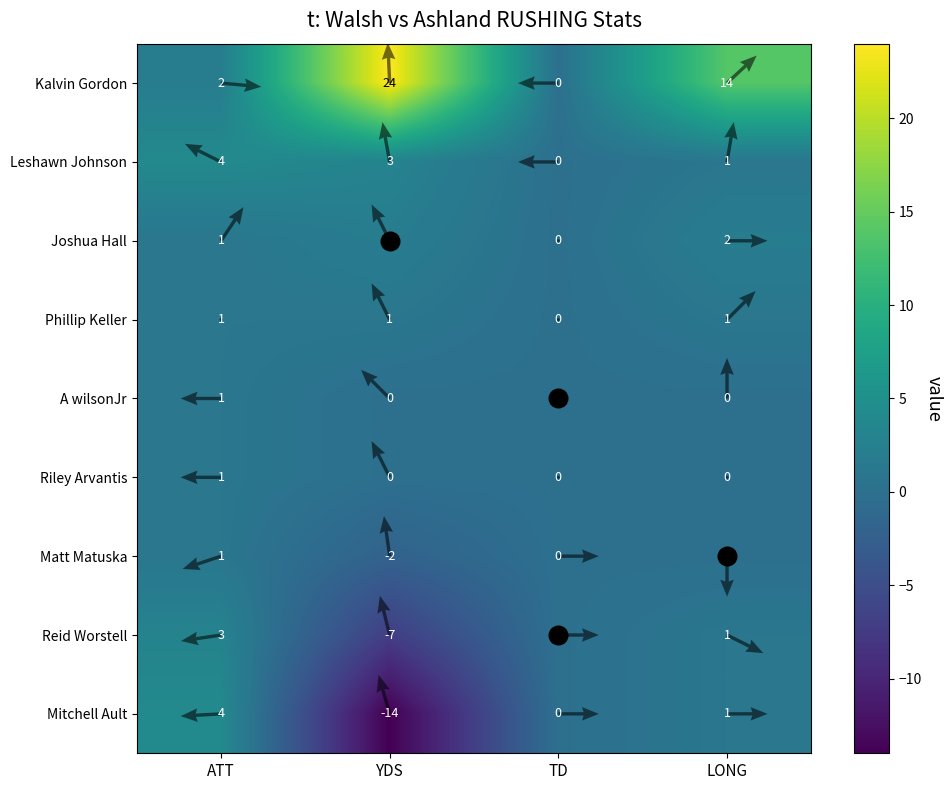

Rank the series by their maximum value, from highest to lowest.

Kalvin Gordon, Leshawn Johnson, Mitchell Ault, Reid Worstell, Joshua Hall, Phillip Keller, A wilsonJr, Riley Arvantis, Matt Matuska